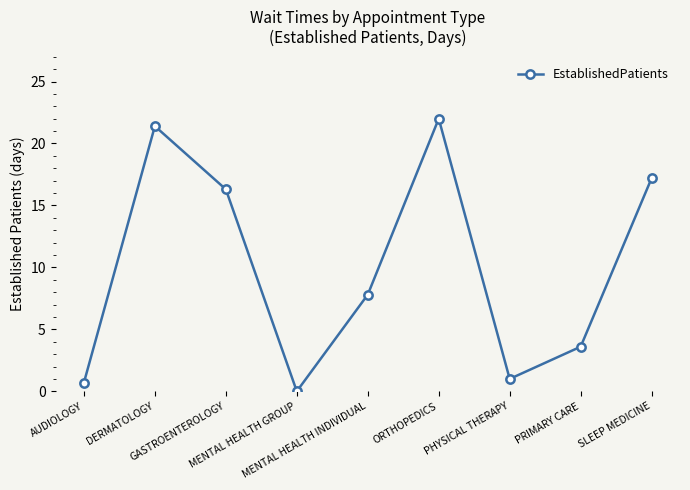

What is the difference between the maximum and second lowest values?

21.3